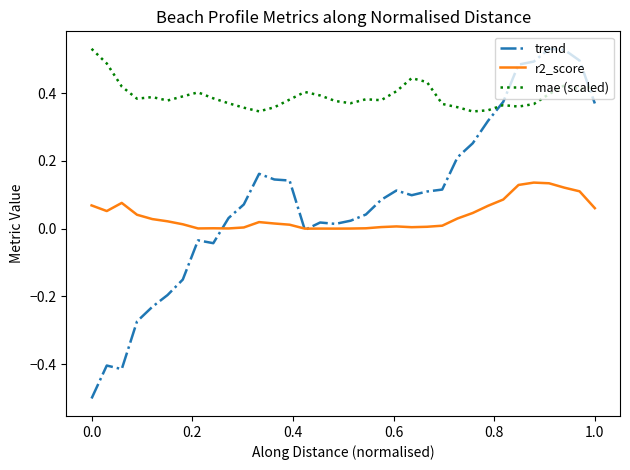

Which series has the largest total across all categories?

mae (scaled)